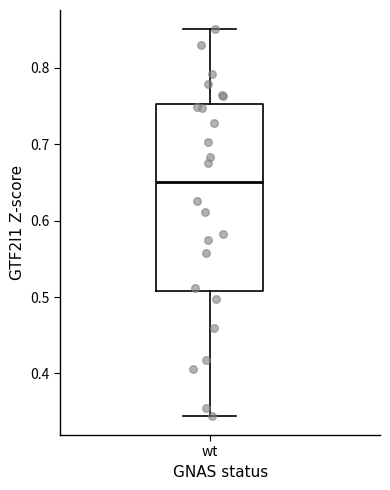

Where does the upper whisker of the box for wt end on the y-axis? The values are not printed on the chart, so give them approximately, as read against the axis.

0.85